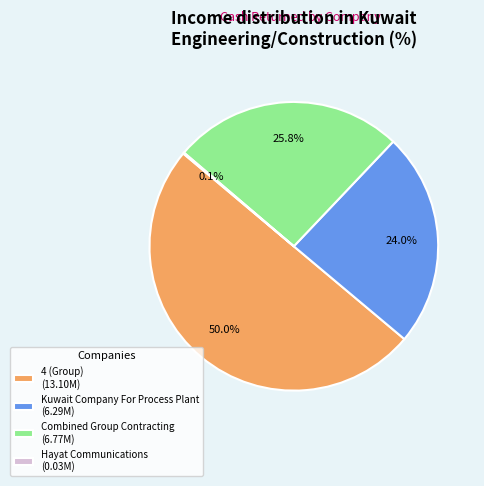

Is the sum of 4 (Group) (13.10M) and Kuwait Company For Process Plant (6.29M) greater than half?

Yes